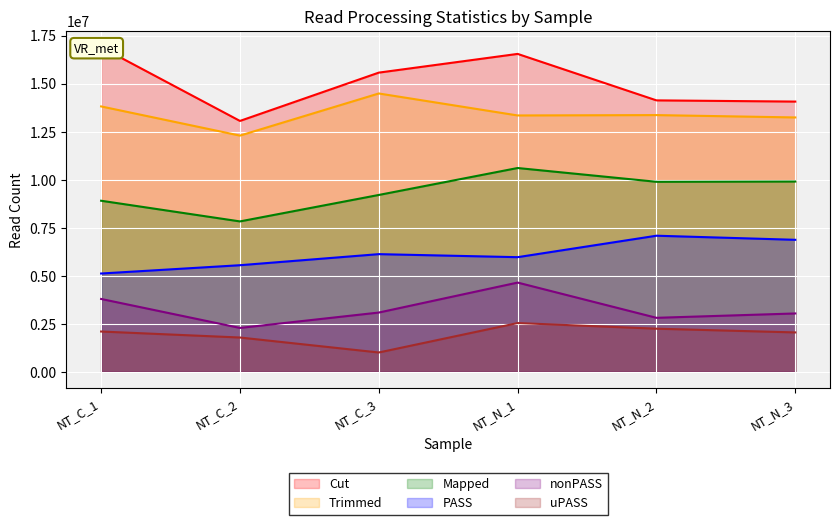

What value does the Trimmed series have at NT_C_1, to the nearest 50?

13813300